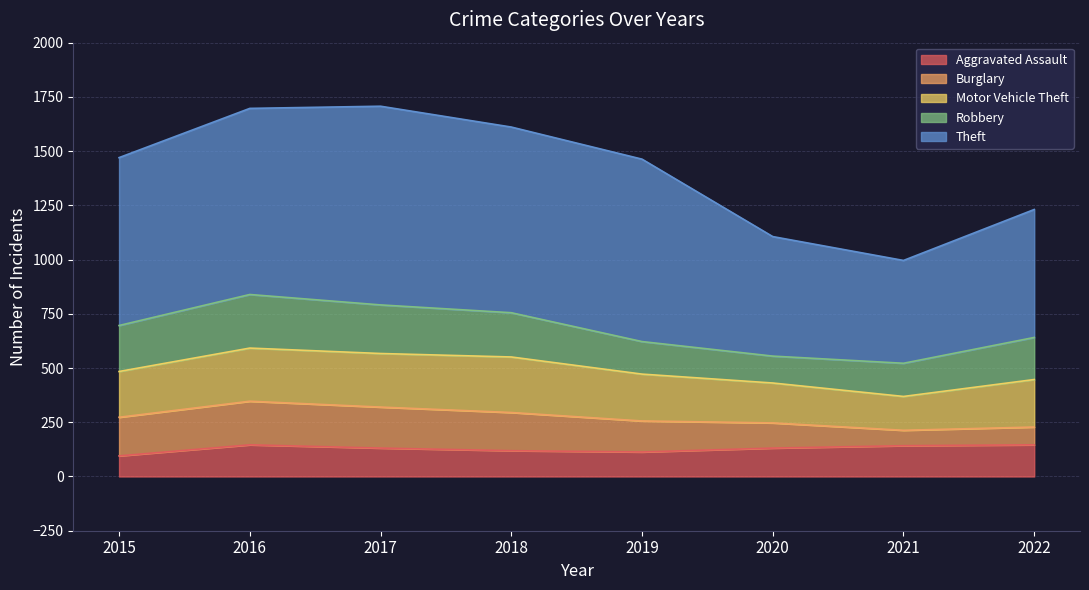

True or false: Aggravated Assault and Motor Vehicle Theft cross at least once.

False